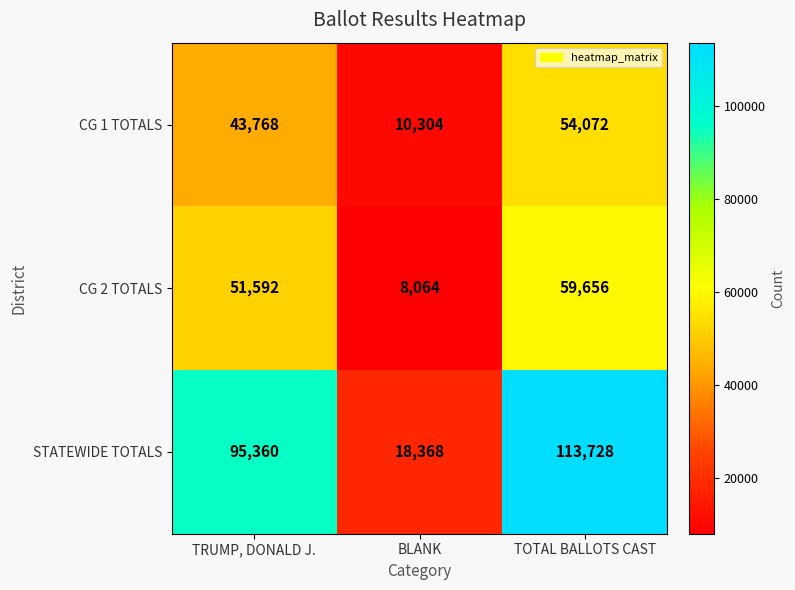

The CG 2 TOTALS series shows 33484 at TRUMP, DONALD J.. True or false?

False